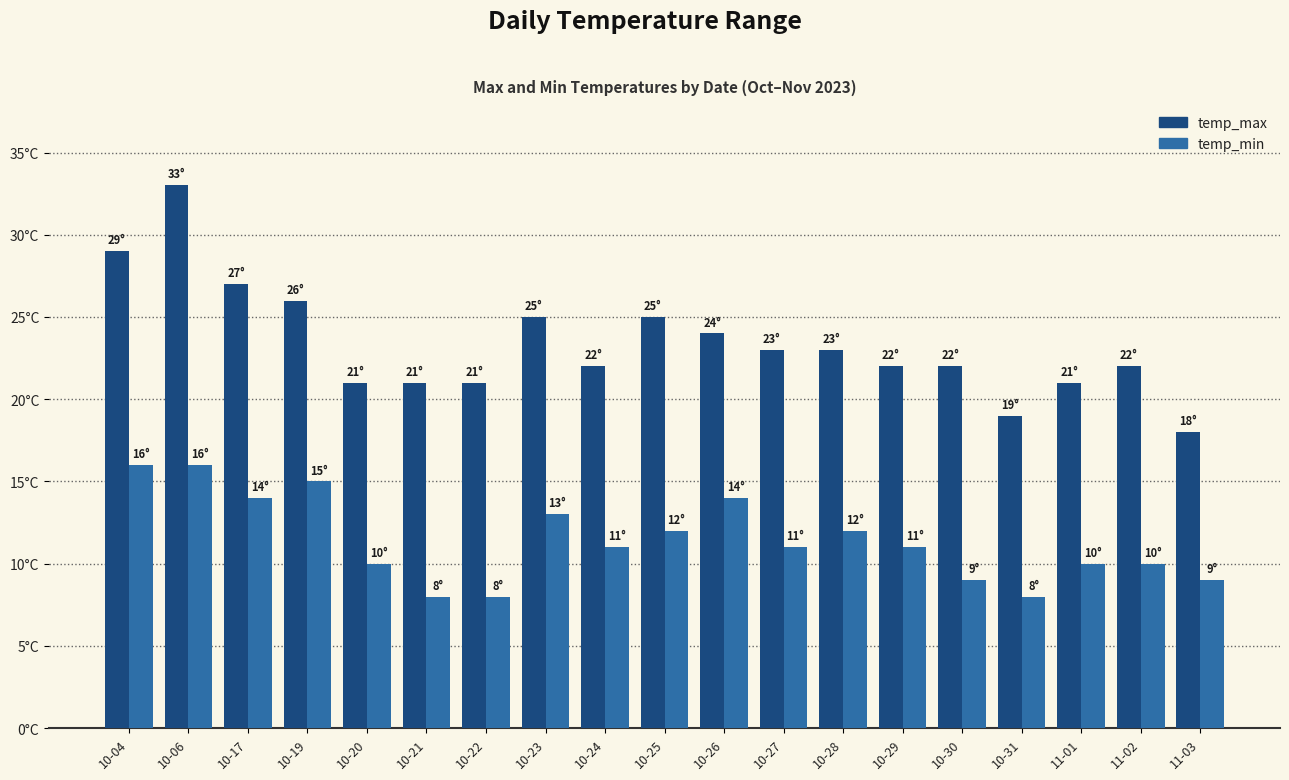

Which series has the largest total across all categories?

temp_max